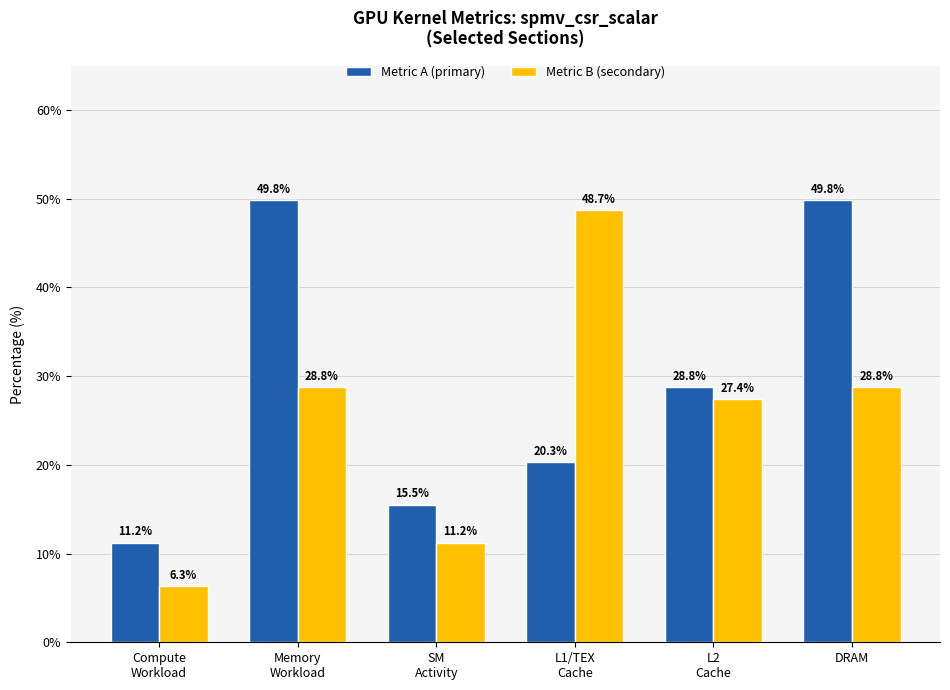

What is the difference between the Metric A (primary) values at SM
Activity and L2
Cache?

13.2